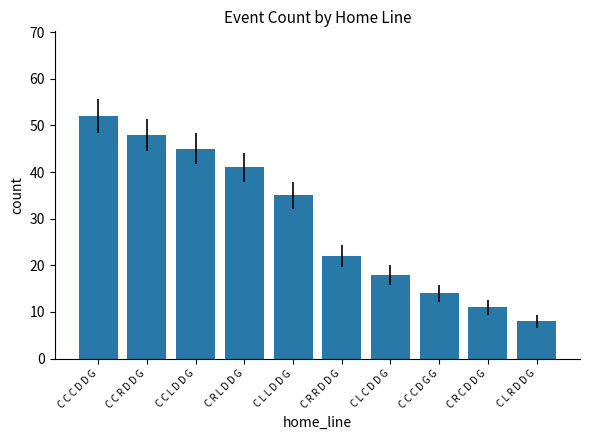

The chart shows a value of 11 at C R C D D G. True or false?

True